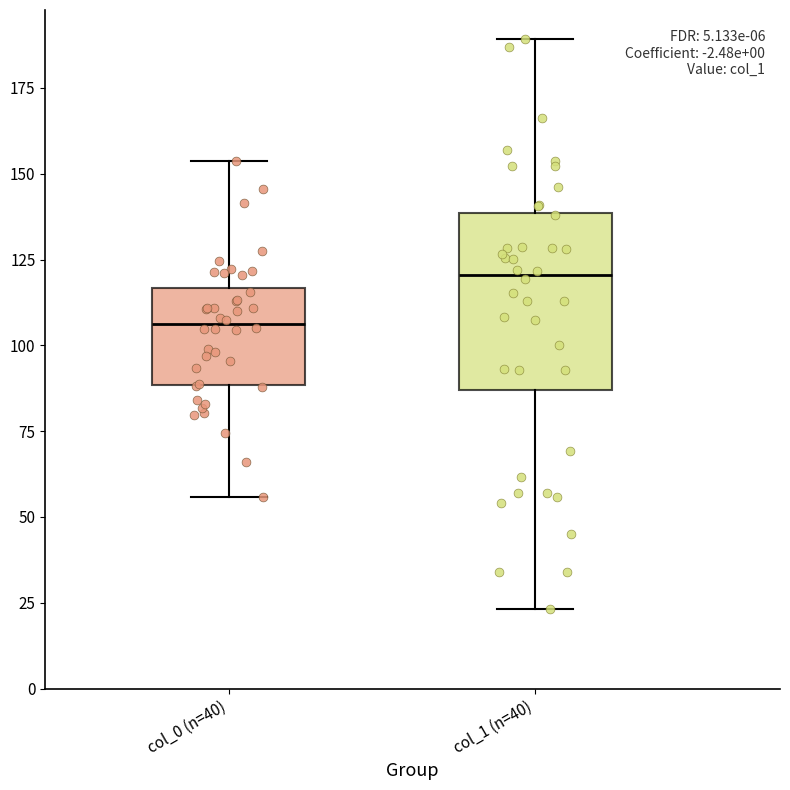

Where is the upper edge of the box for col_0 (n=40) on the y-axis? The values are not printed on the chart, so give them approximately, as read against the axis.

115